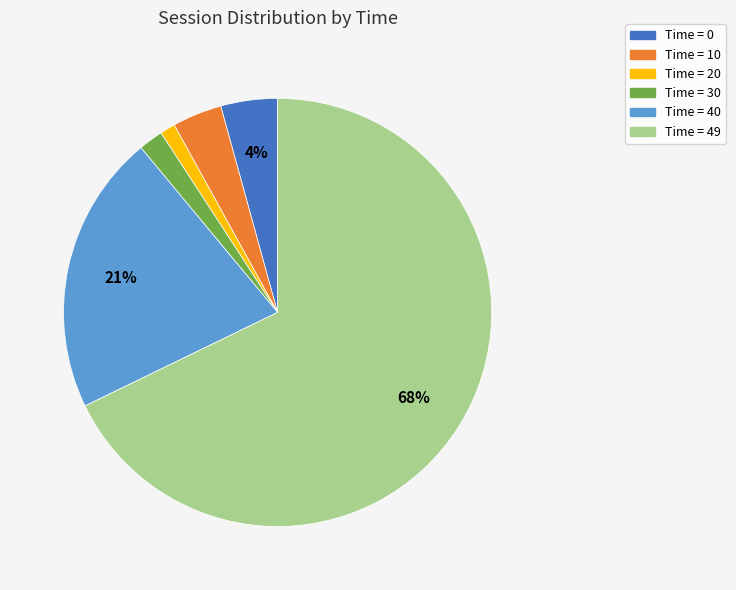

To the nearest percent, what portion does Time = 20 represent?

1%